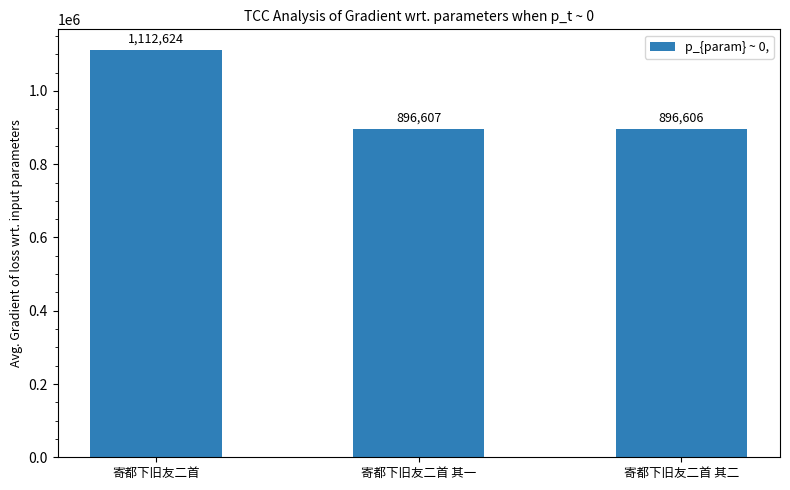

What is the approximate value at 寄都下旧友二首 其二, to the nearest 50?

896600